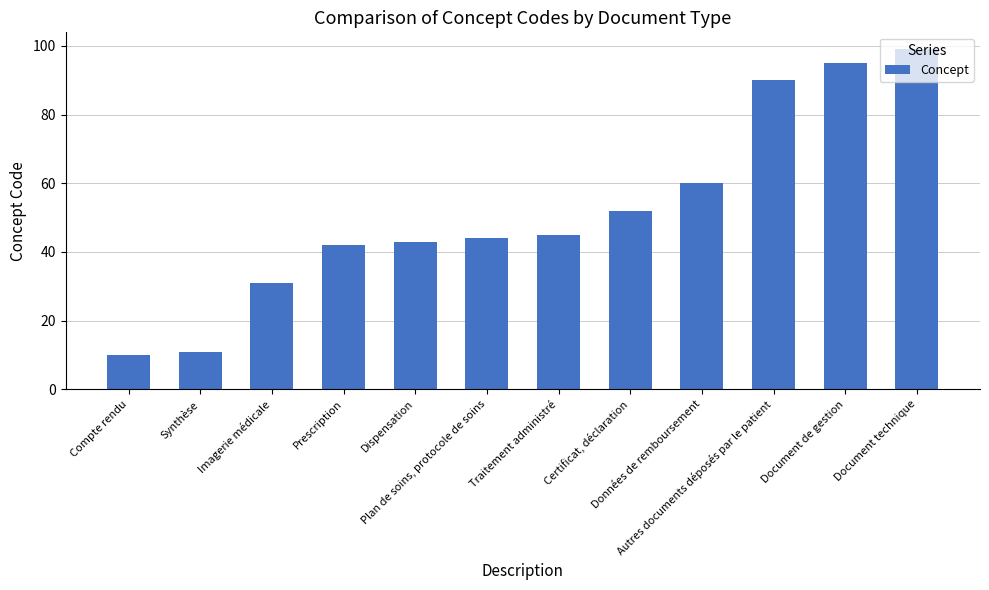

What is the sum of all values?

622